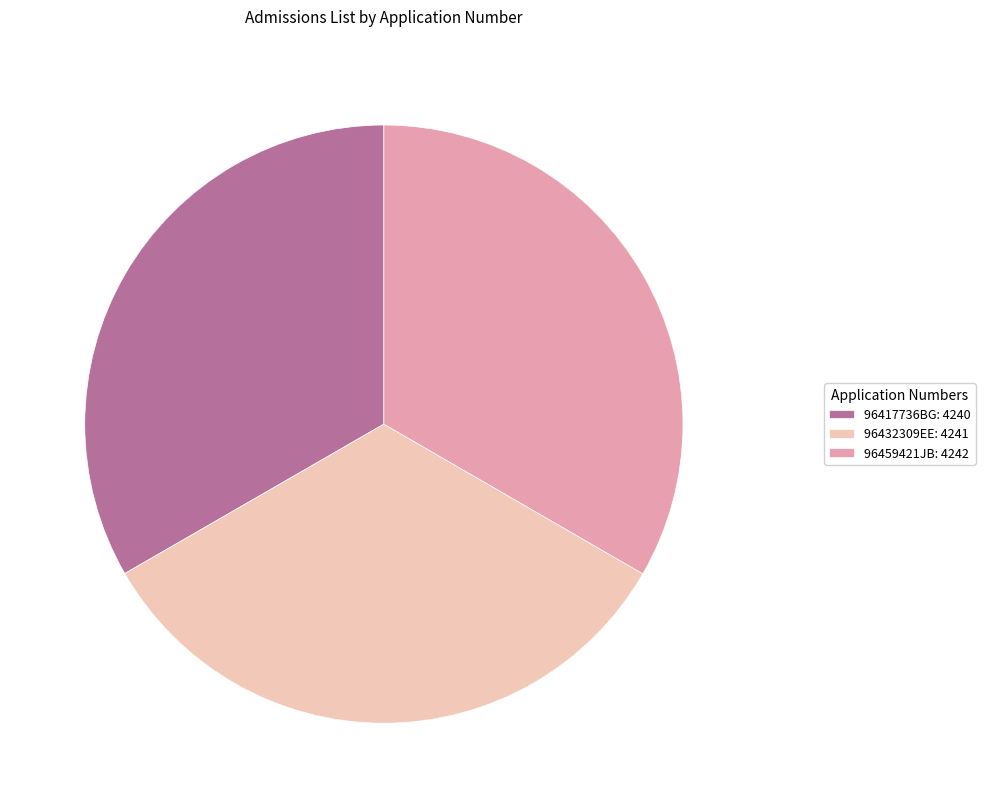

What is the ratio of the value at 96432309EE: 4241 to the value at 96417736BG: 4240?

1.0